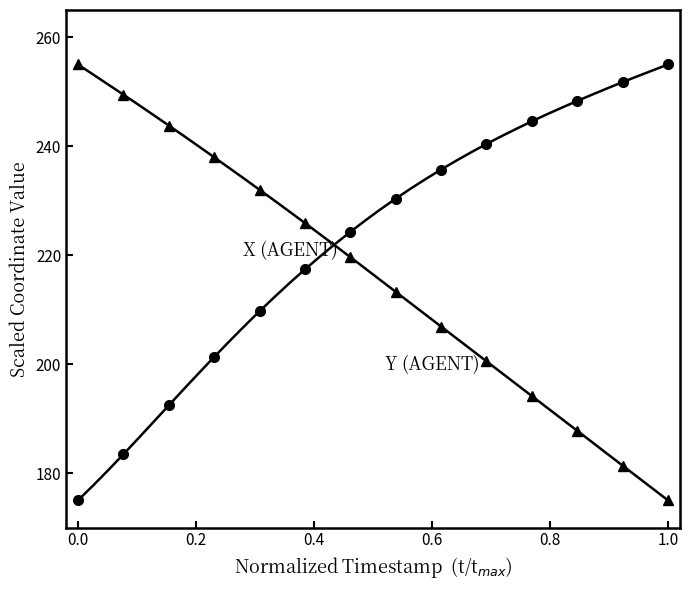

How many categories are shown in the chart?

40